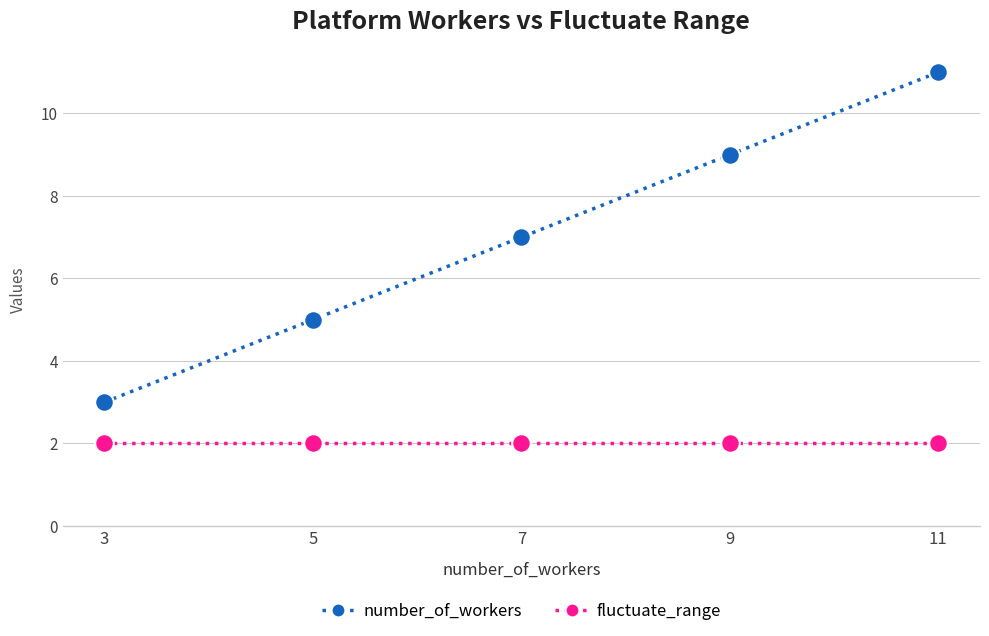

Which series has the largest range (max minus min)?

number_of_workers